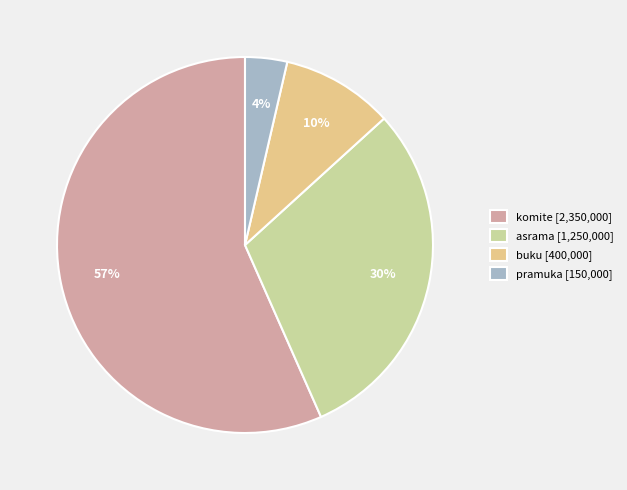

Do asrama and komite together represent more than half of the pie?

Yes